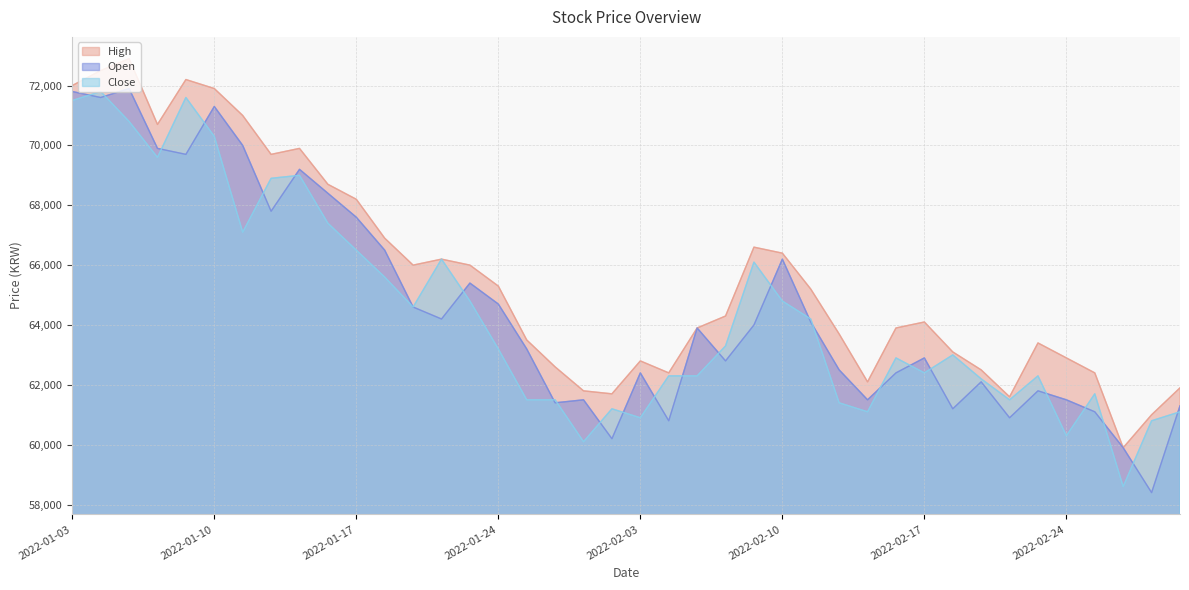

Is the value of Close at 2022-01-25 greater than the value of Open at 2022-01-11?

No